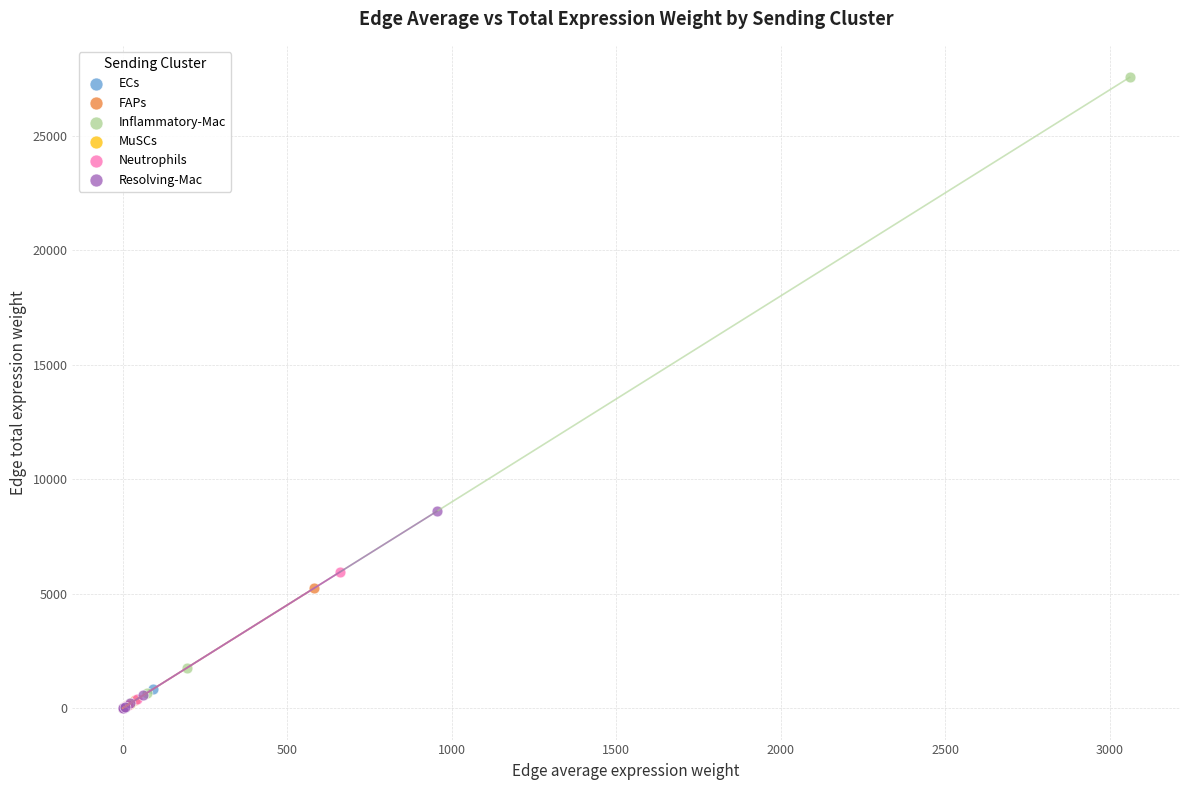

Which series contains the highest Y value?

Inflammatory-Mac